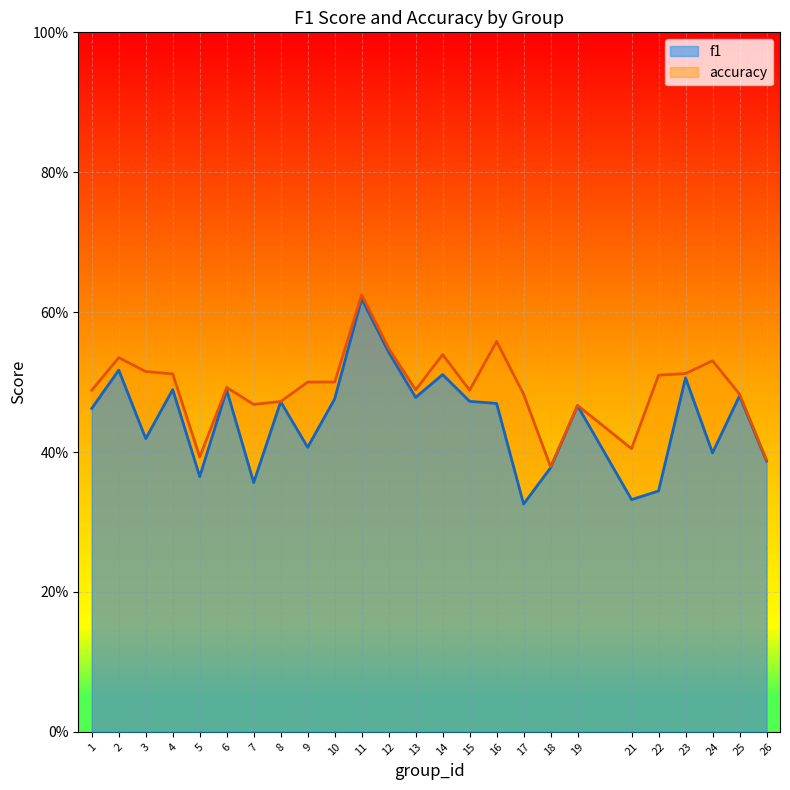

At how many categories does at least one series exceed 0?

25